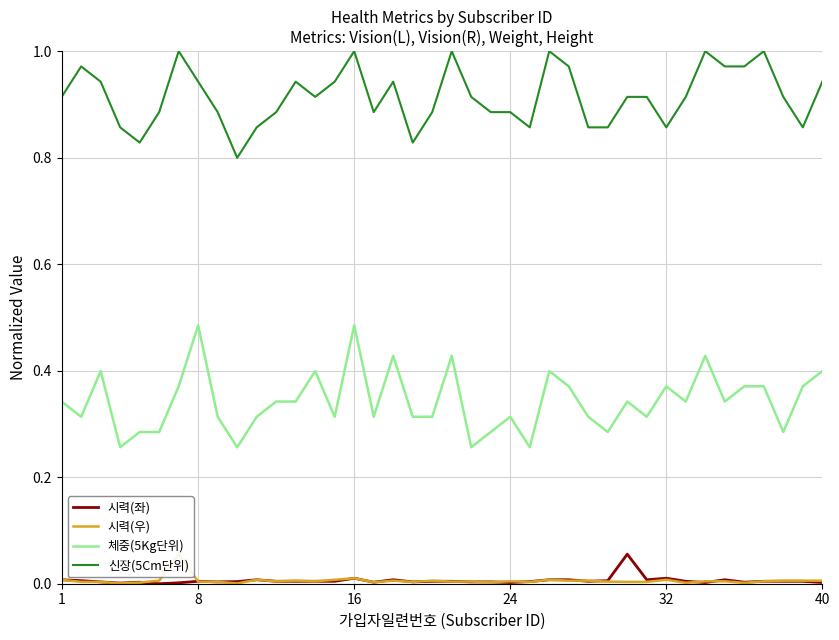

True or false: 신장(5Cm단위) and 체중(5Kg단위) cross at least once.

False